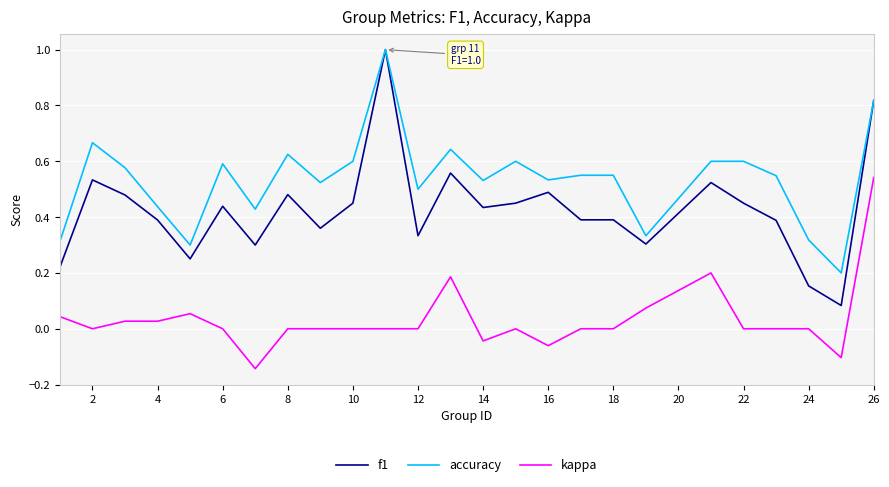

Which series has the largest range (max minus min)?

f1